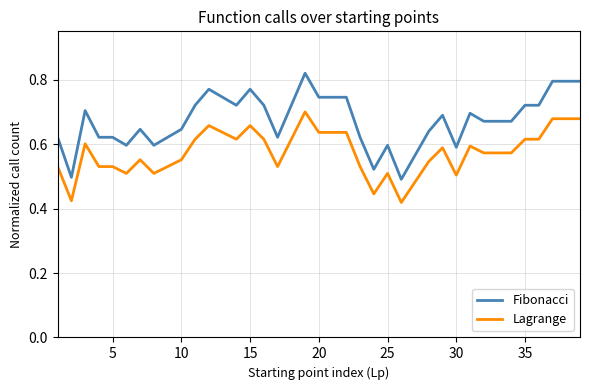

Which series has the largest total across all categories?

Fibonacci